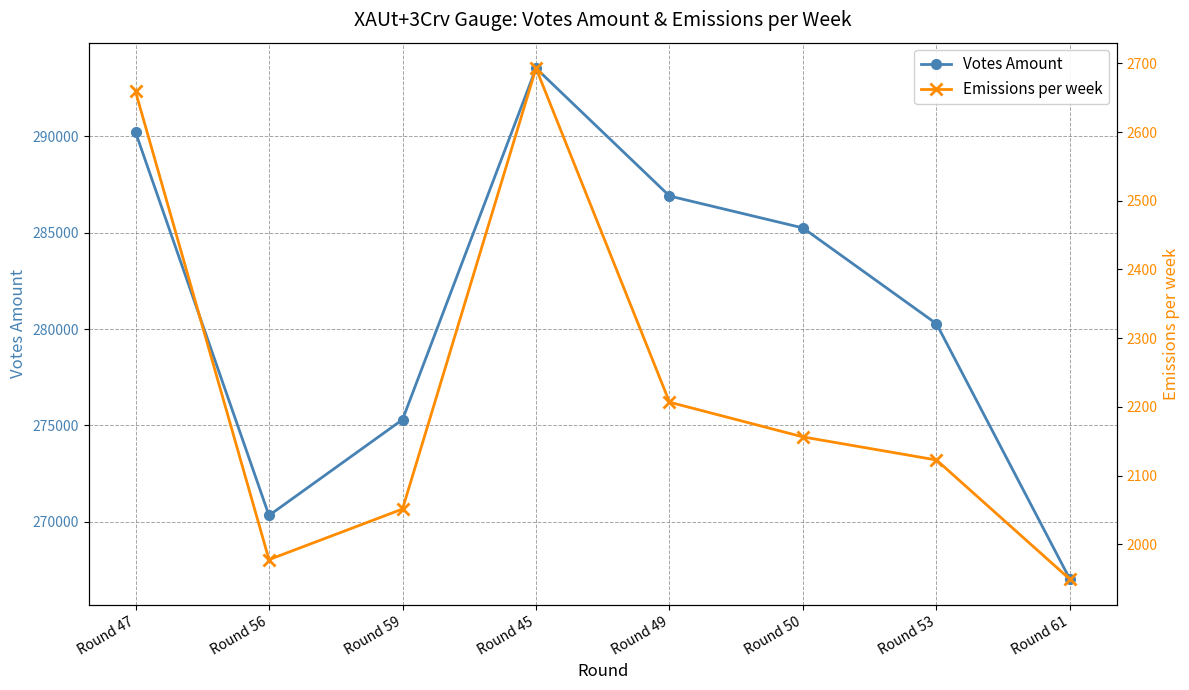

Rank the series by their maximum value, from highest to lowest.

Votes Amount, Emissions per week